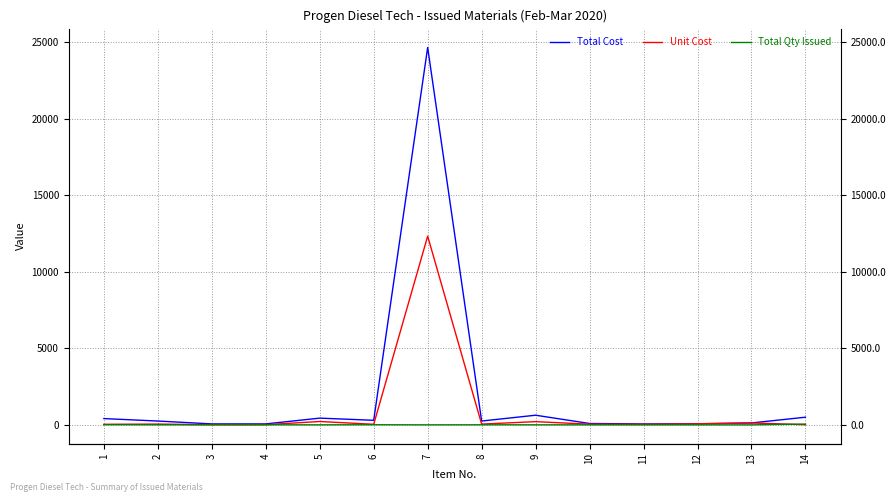

What is the sum of all Unit Cost values?

13229.6